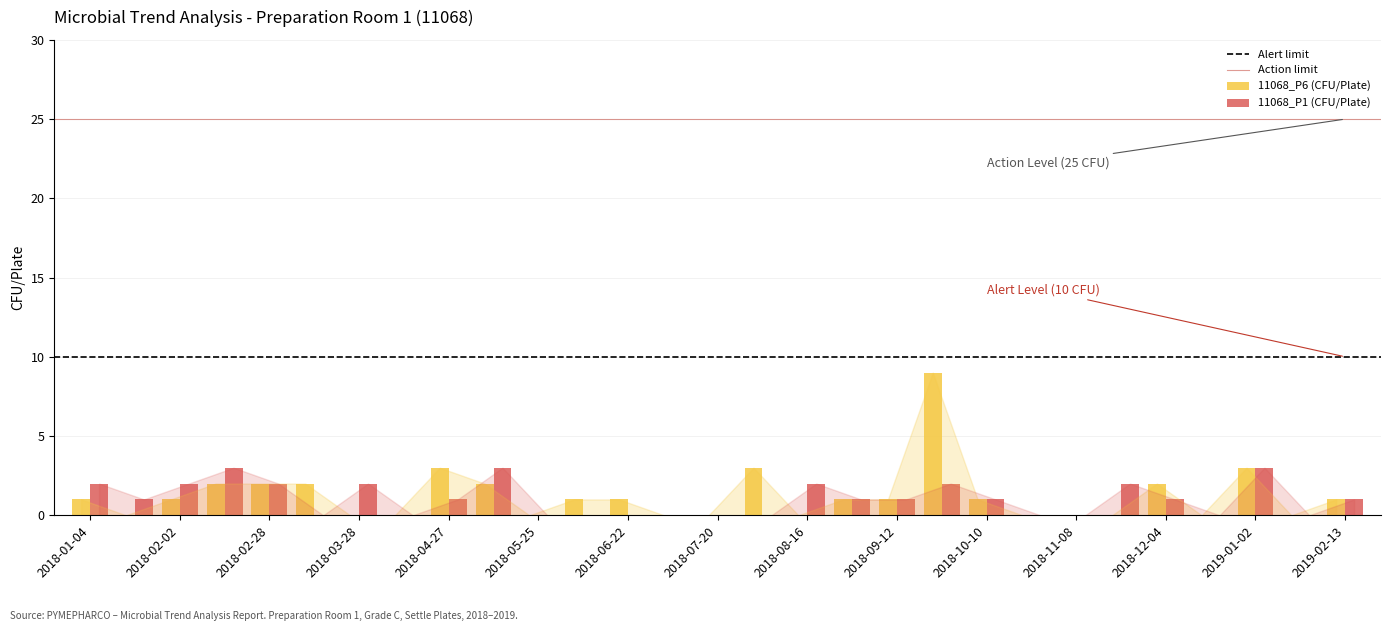

What is the maximum value shown in the chart?

9